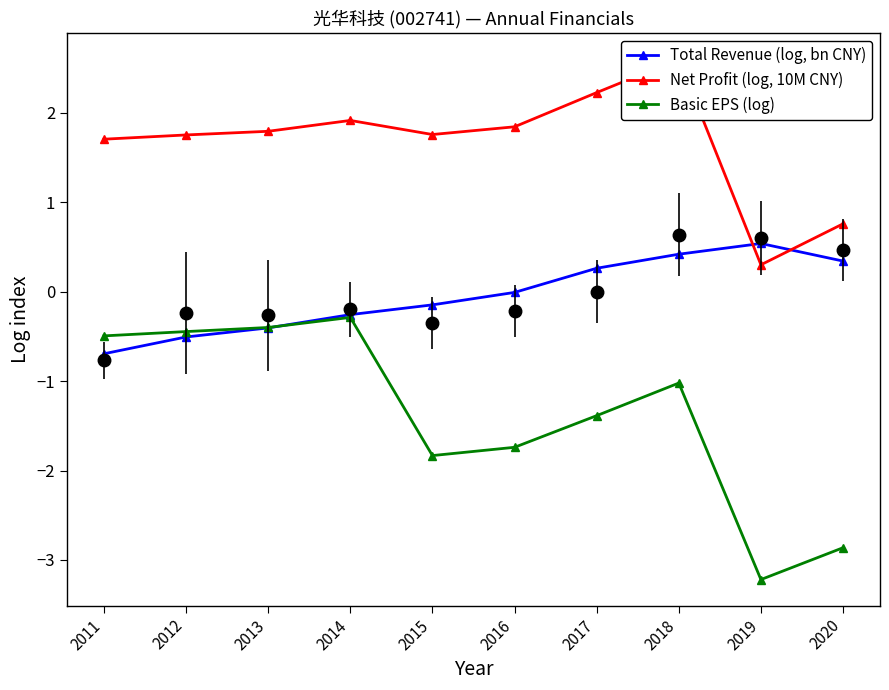

Which label corresponds to the smallest value in the chart?

2019